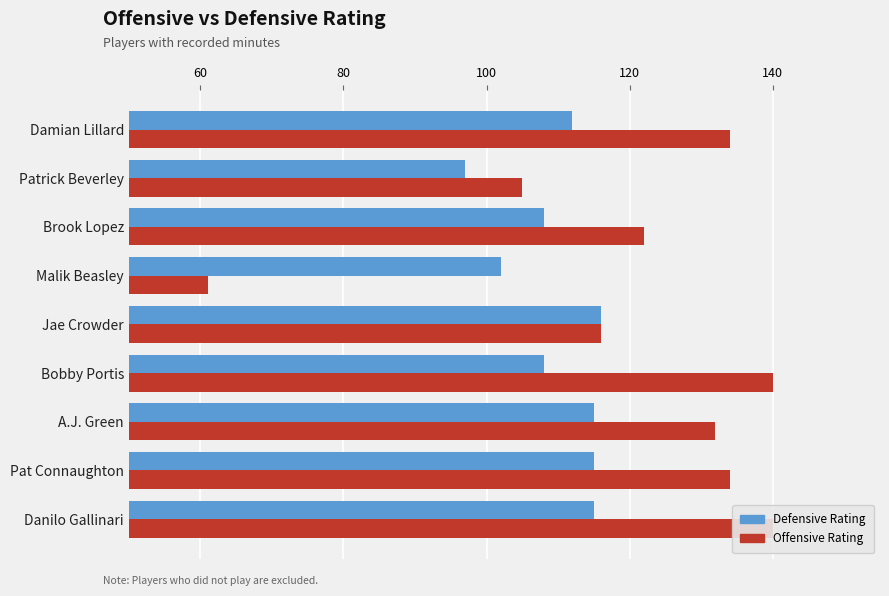

What is the average value of the Defensive Rating series?

110